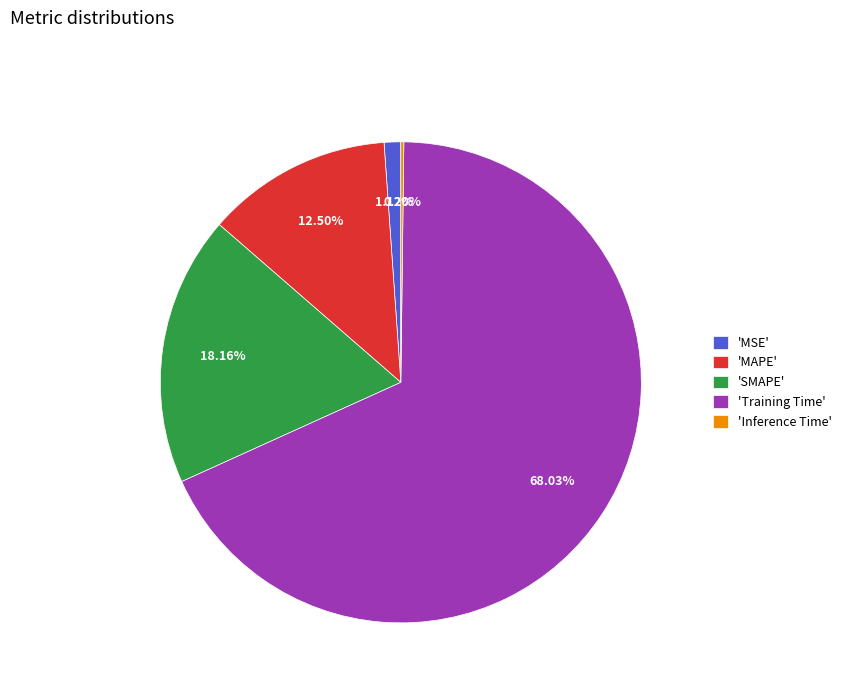

Is the sum of 'Training Time' and 'SMAPE' greater than half?

Yes